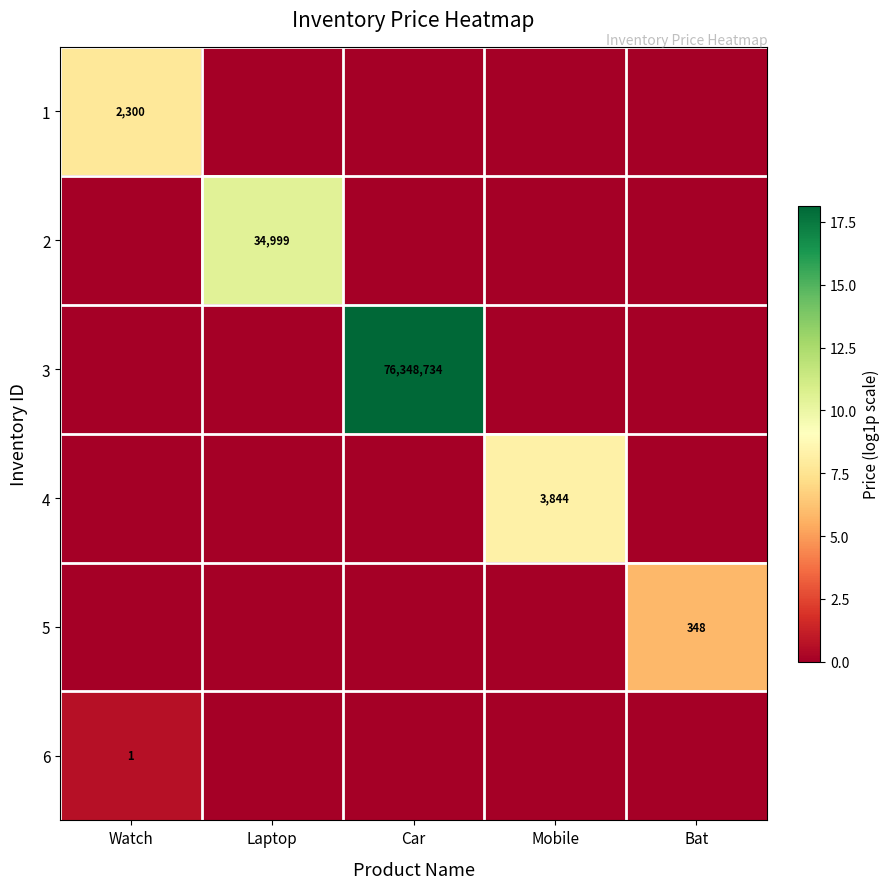

How many distinct data groups are displayed?

6